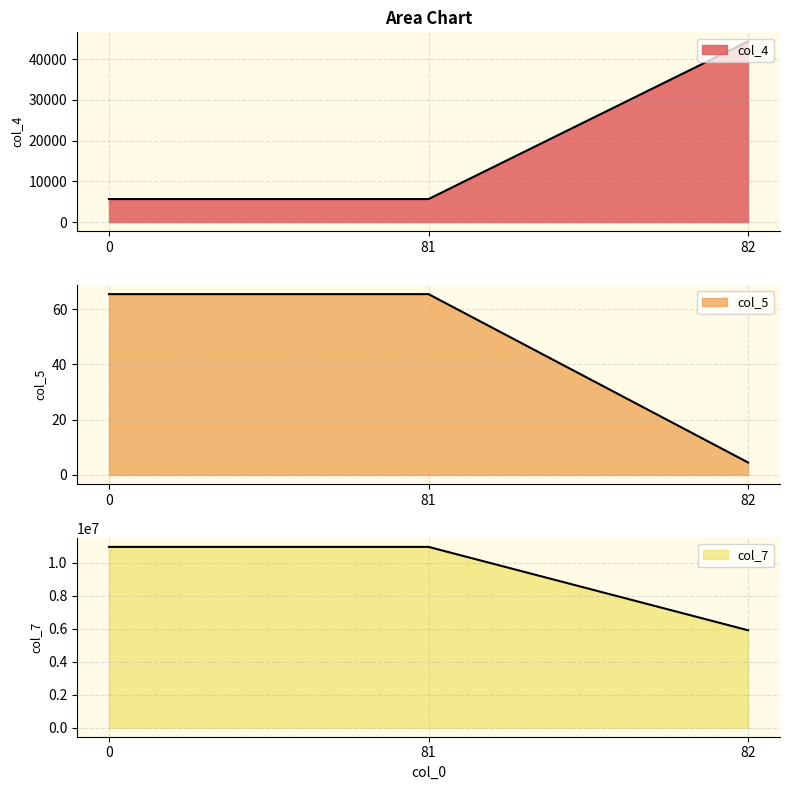

Does the chart display data point markers on the line(s)?

No